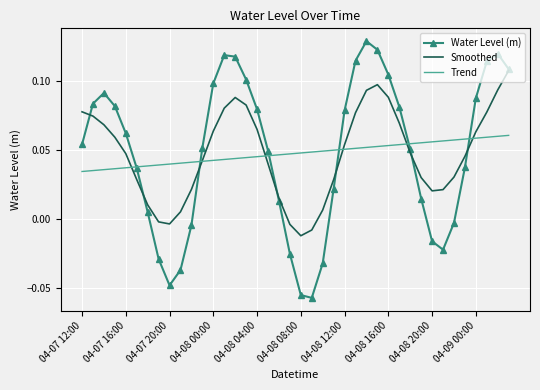

Rank the series by their maximum value, from lowest to highest.

Trend, Smoothed, Water Level (m)